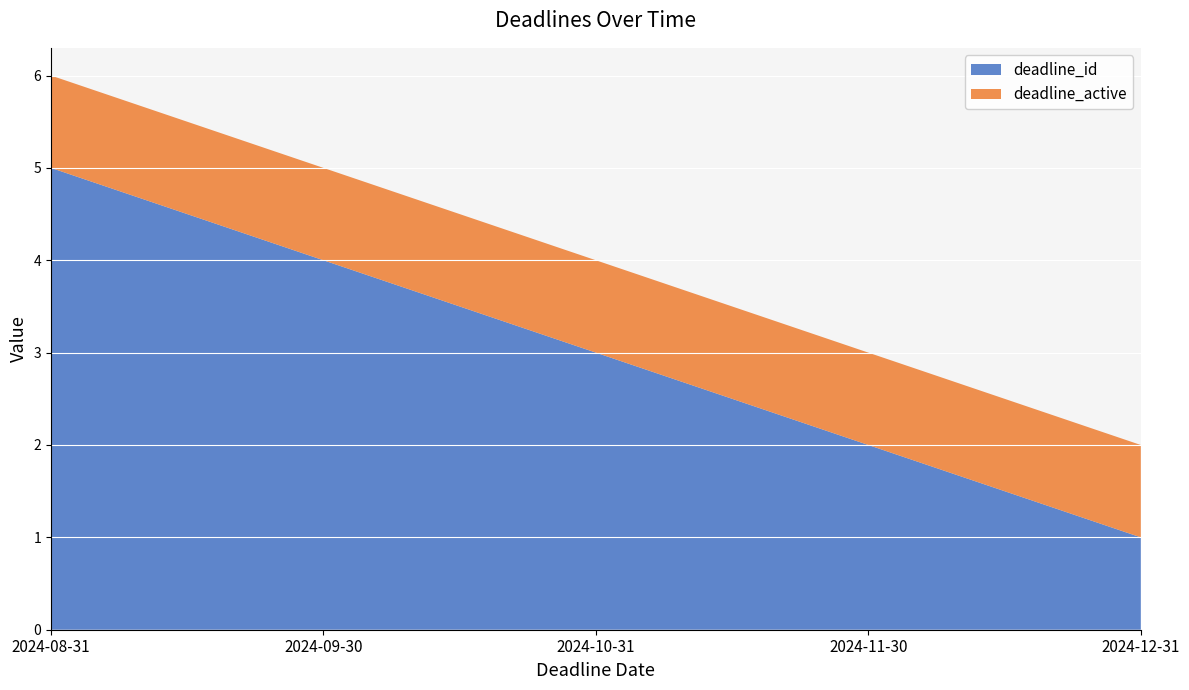

Reading left to right, list all the values displayed in this chart.

deadline_id: 2024-08-31=5	2024-09-30=4	2024-10-31=3	2024-11-30=2	2024-12-31=1
deadline_active: 2024-08-31=1	2024-09-30=1	2024-10-31=1	2024-11-30=1	2024-12-31=1